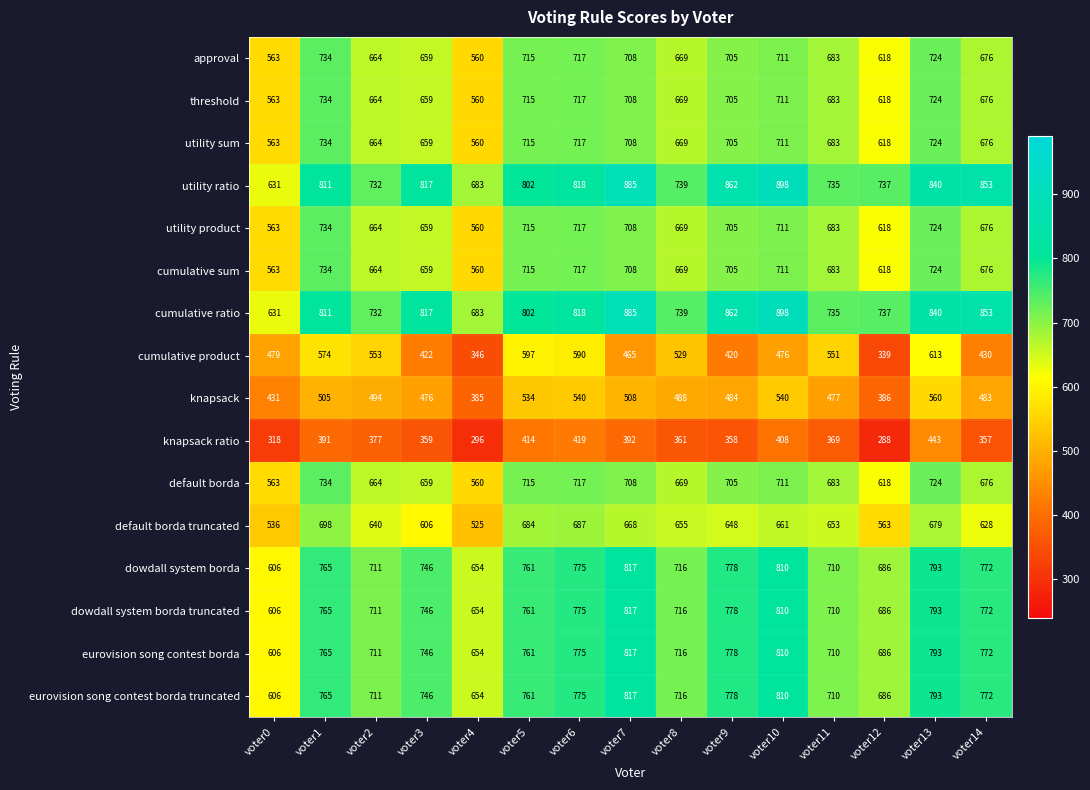

At how many categories does at least one series exceed 869?

2